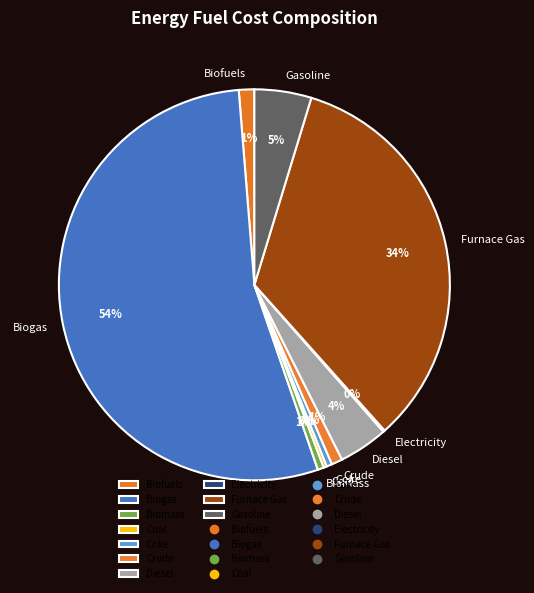

To the nearest percent, what is the average slice percentage?

10%